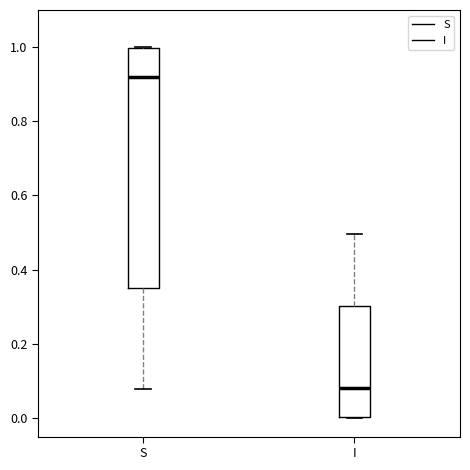

Reading left to right, transcribe this box plot: for each box, give where its median line is, the range the box spans, and where its two whiskers end, as read against the y-axis. The values are not printed on the chart, so give them approximately, as read against the axis.

S: median 0.92, box 0.34 to 1.00, whiskers 0.08 to 1.00
I: median 0.08, box 0.00 to 0.30, whiskers 0.00 to 0.50